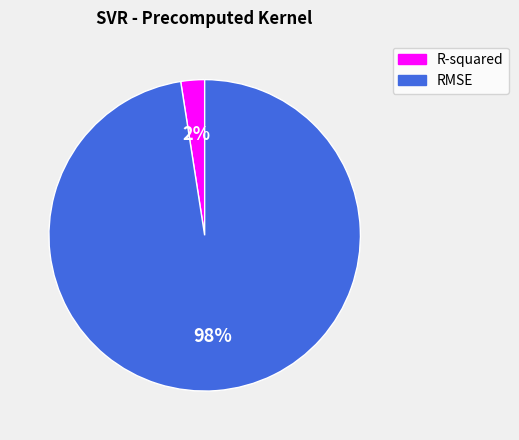

Rank the categories by value from lowest to highest.

R-squared, RMSE